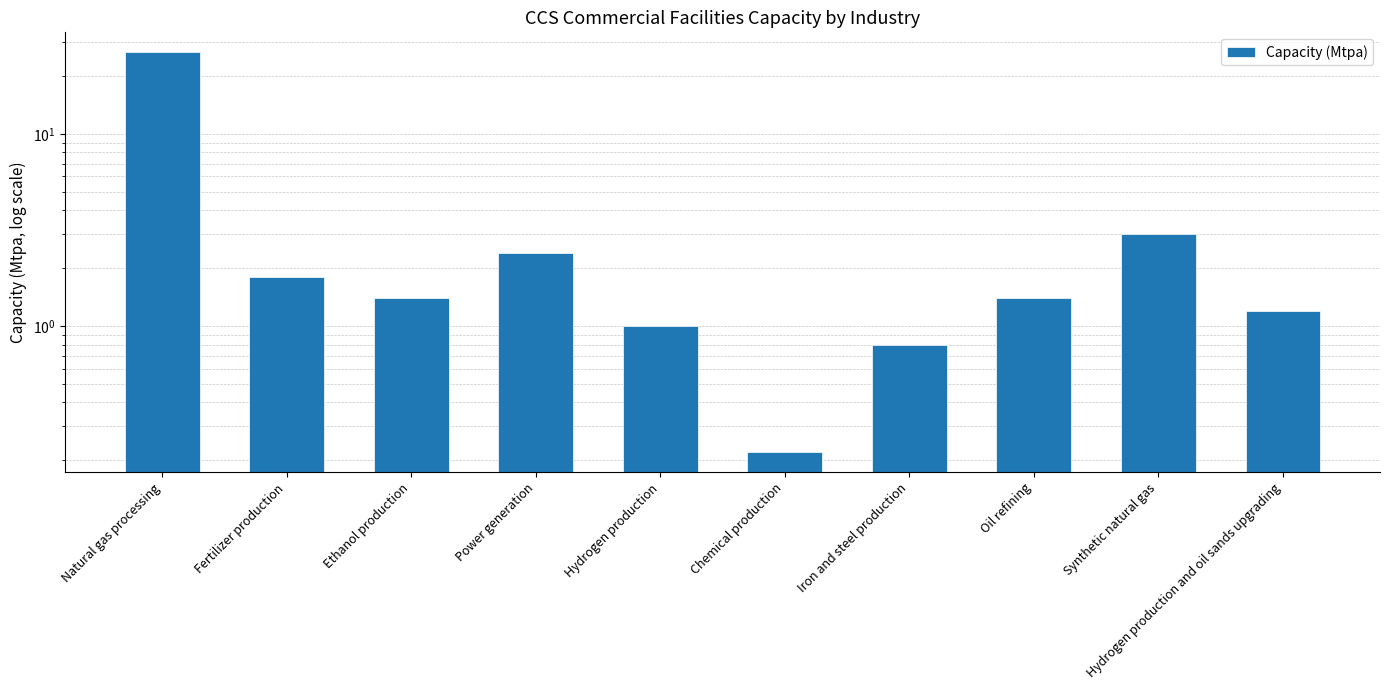

Rank the categories by value from lowest to highest.

Chemical production, Iron and steel production, Hydrogen production, Hydrogen production and oil sands upgrading, Ethanol production, Oil refining, Fertilizer production, Power generation, Synthetic natural gas, Natural gas processing